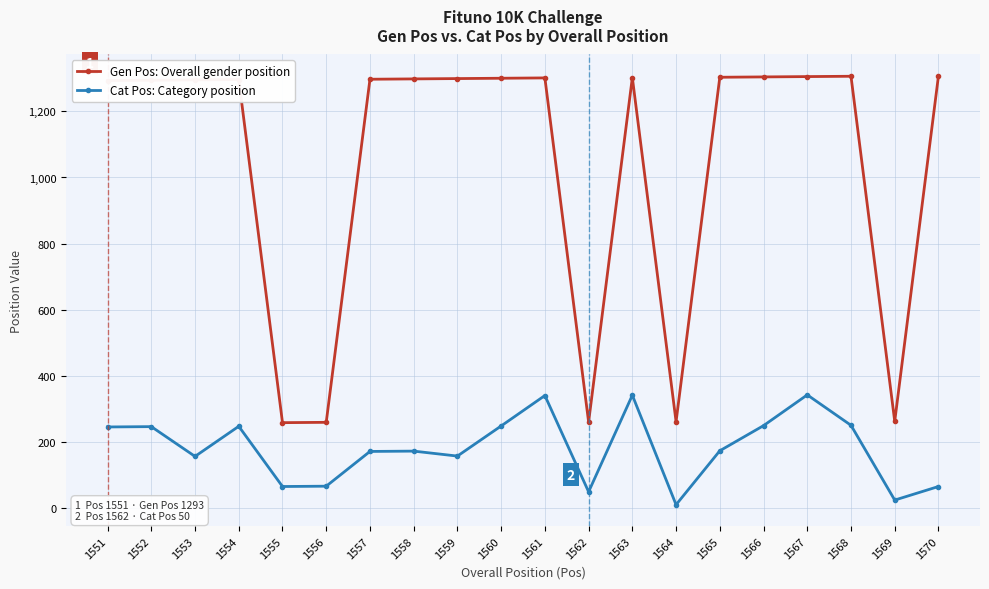

True or false: Gen Pos: Overall gender position and Cat Pos: Category position cross at least once.

False